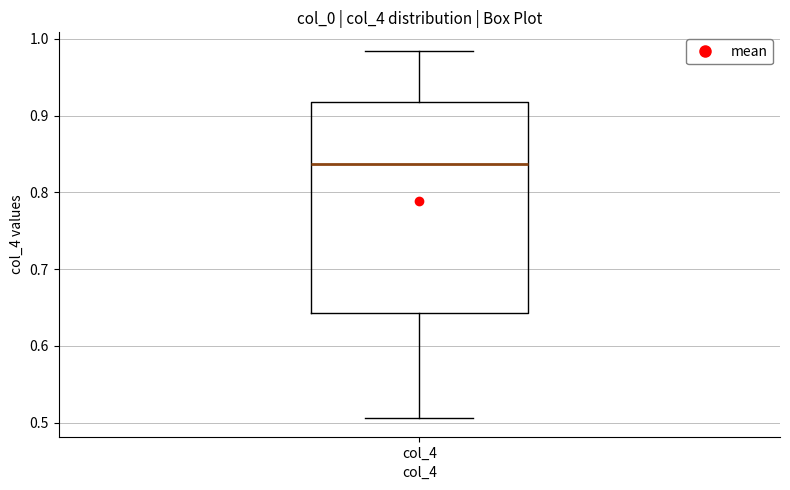

Read this box plot against the y-axis: the position of the median line, the range covered by the box, and the ends of both whiskers. The values are not printed on the chart, so give them approximately, as read against the axis.

median 0.84, box 0.64 to 0.92, whiskers 0.51 to 0.98